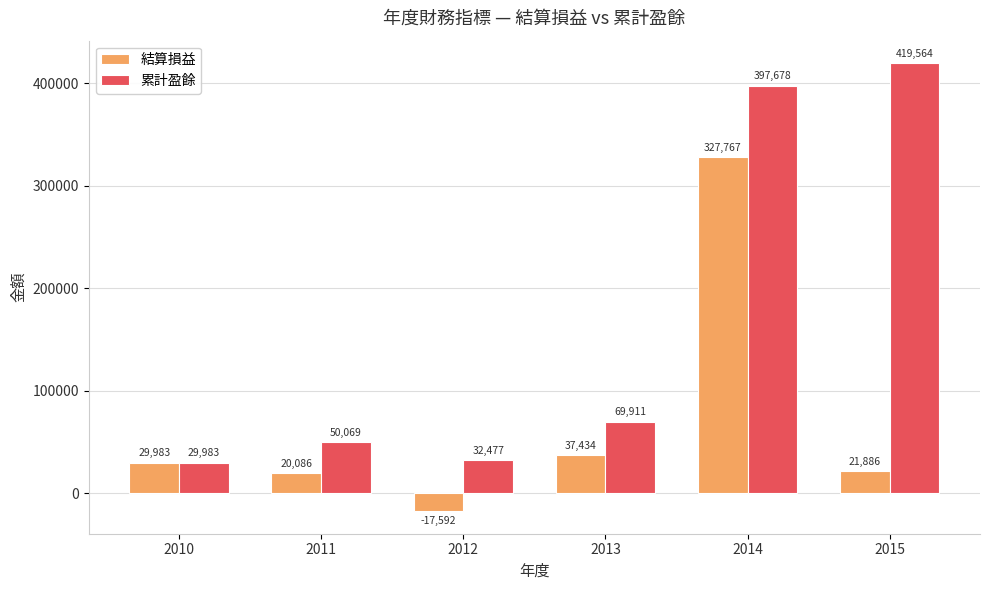

Rank the series by their maximum value, from highest to lowest.

累計盈餘, 結算損益